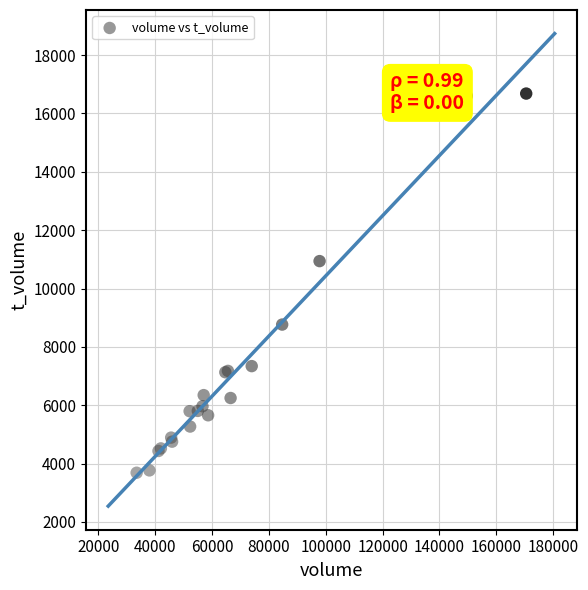

What Y value in the scatter plot is closest to 10184?

10940